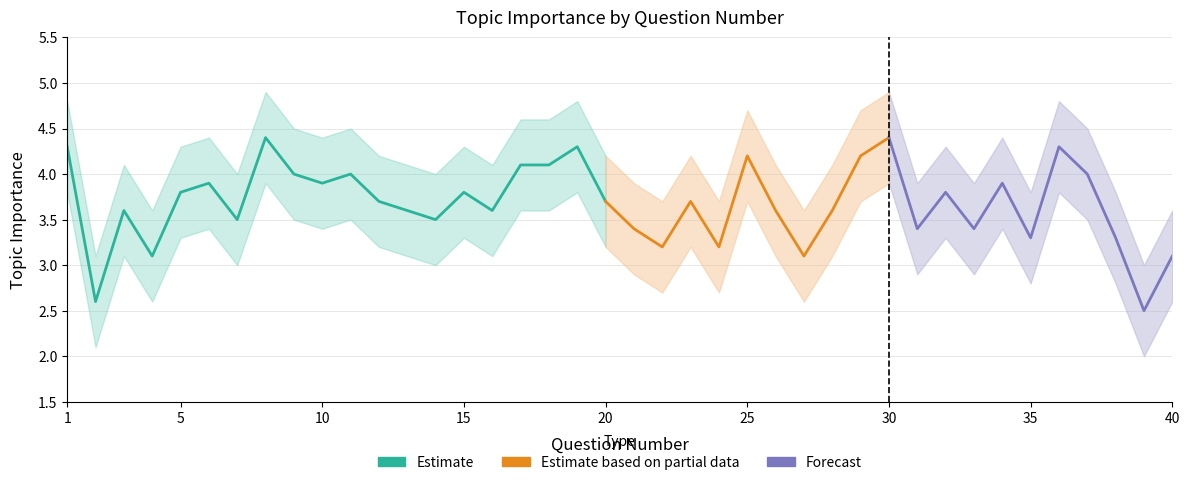

At how many categories does at least one series exceed 1?

40